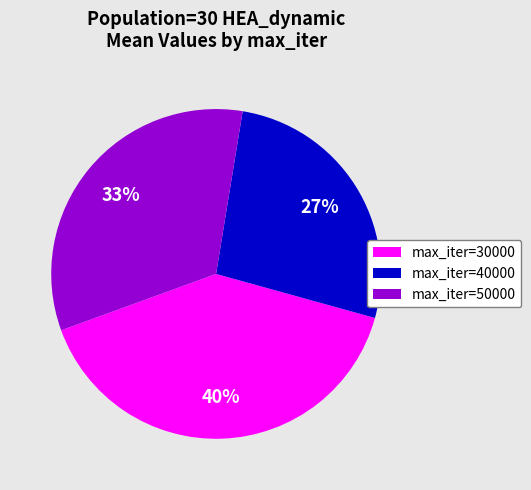

To the nearest percent, what is the difference between the largest and smallest slice percentages?

13%